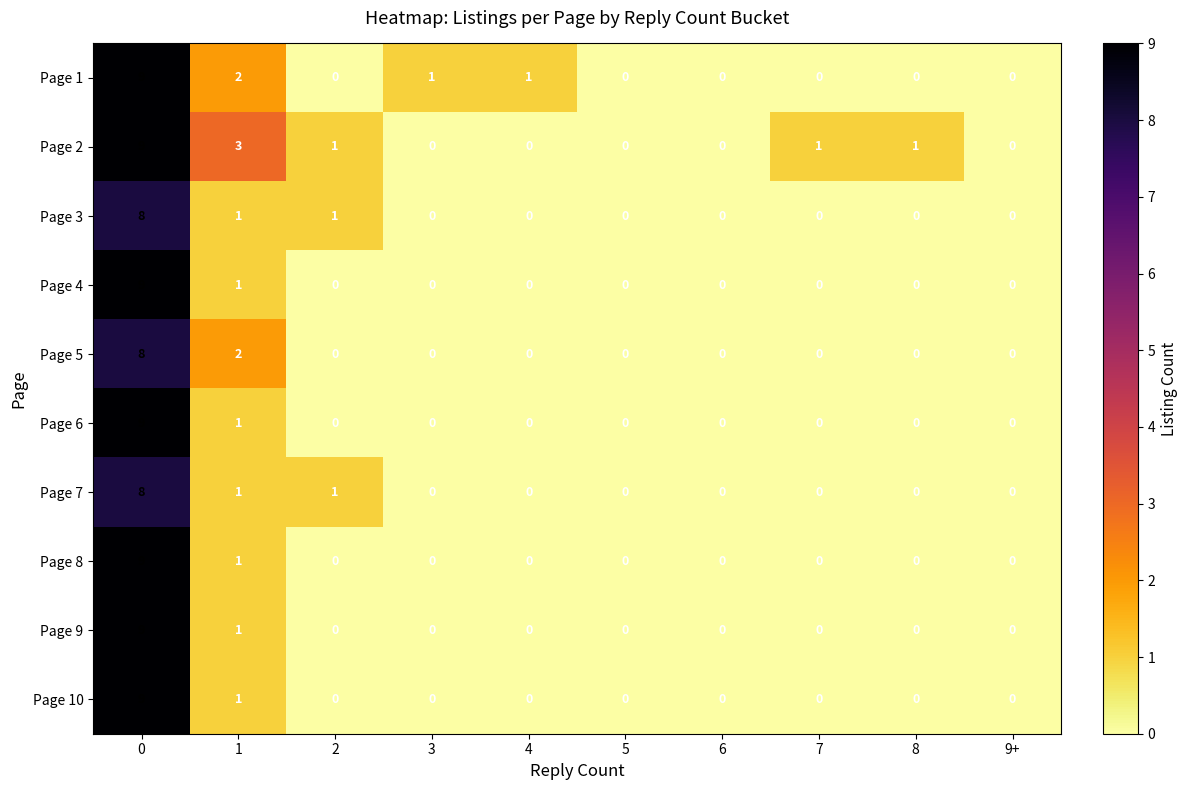

How many data points does each series have?

10